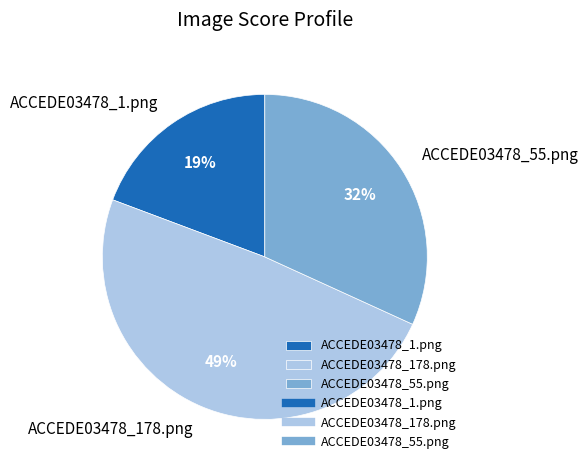

Which category has the smallest portion of the pie?

ACCEDE03478_1.png